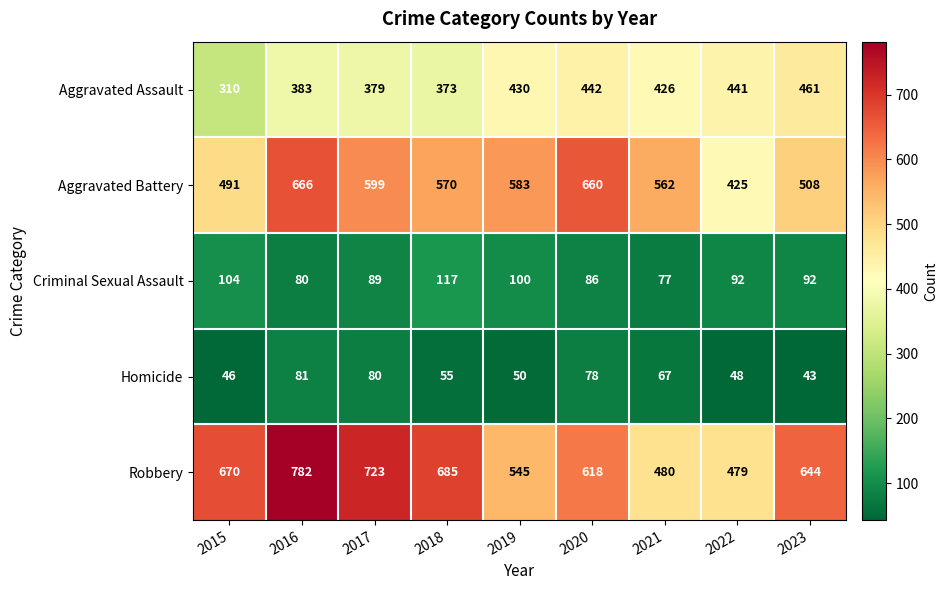

List the labels in order of Homicide value, smallest first.

2023, 2015, 2022, 2019, 2018, 2021, 2020, 2017, 2016